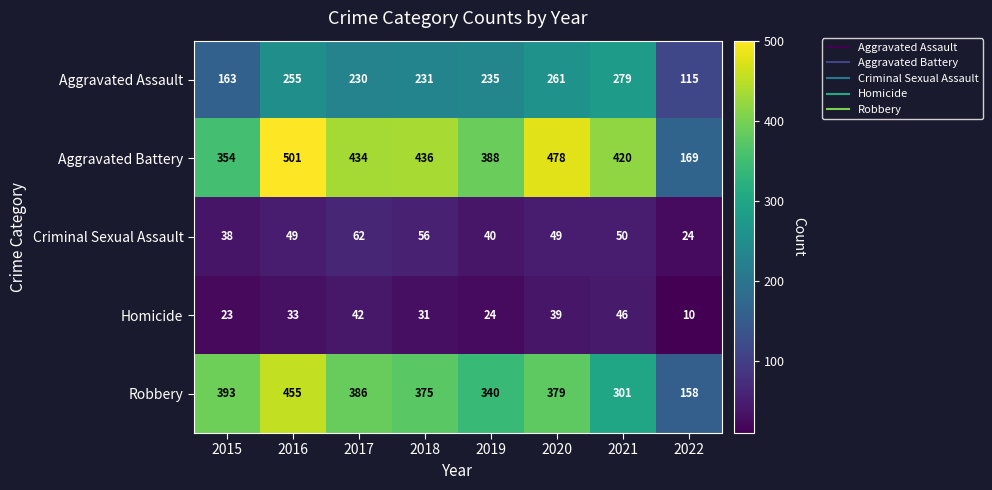

Which series has the widest spread of values?

Aggravated Battery